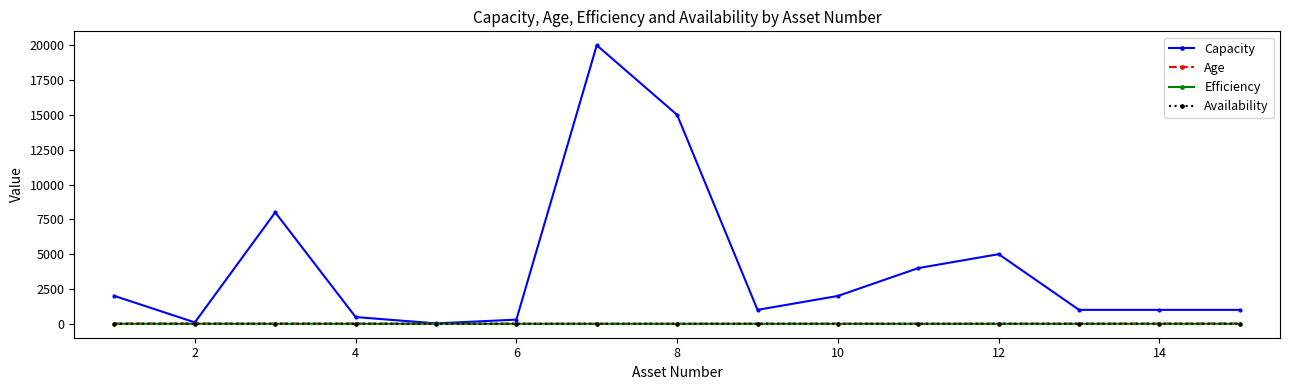

Which series has the widest spread of values?

Capacity